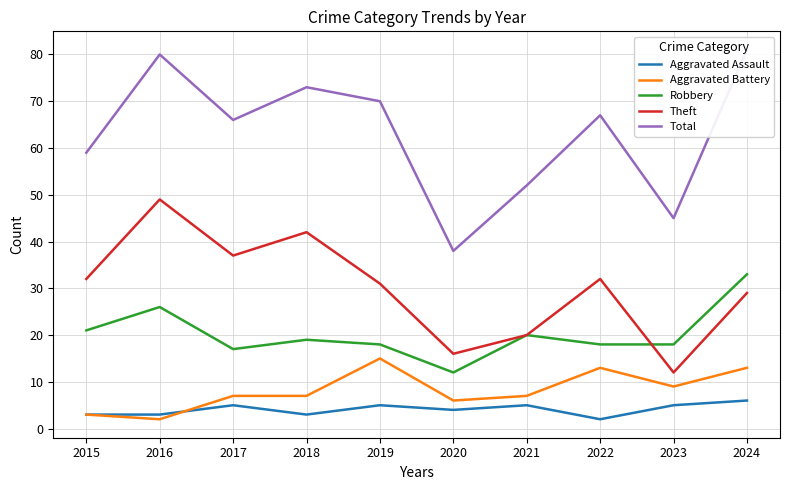

Reading left to right, what are all the values shown in this chart?

Aggravated Assault: 3	3	5	3	5	4	5	2	5	6
Aggravated Battery: 3	2	7	7	15	6	7	13	9	13
Robbery: 21	26	17	19	18	12	20	18	18	33
Theft: 32	49	37	42	31	16	20	32	12	29
Total: 59	80	66	73	70	38	52	67	45	81